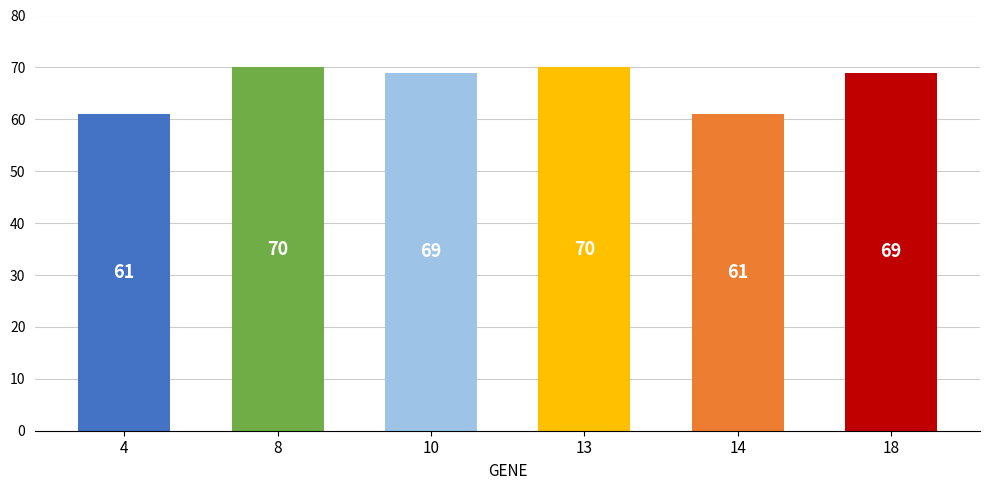

The value at 14 is 97. True or false?

False